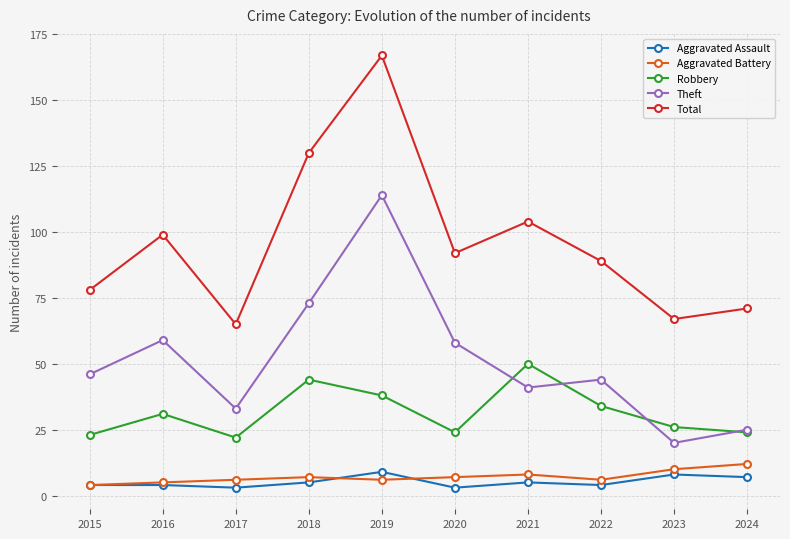

Is the value of Aggravated Assault at 2020 greater than the value of Theft at 2015?

No